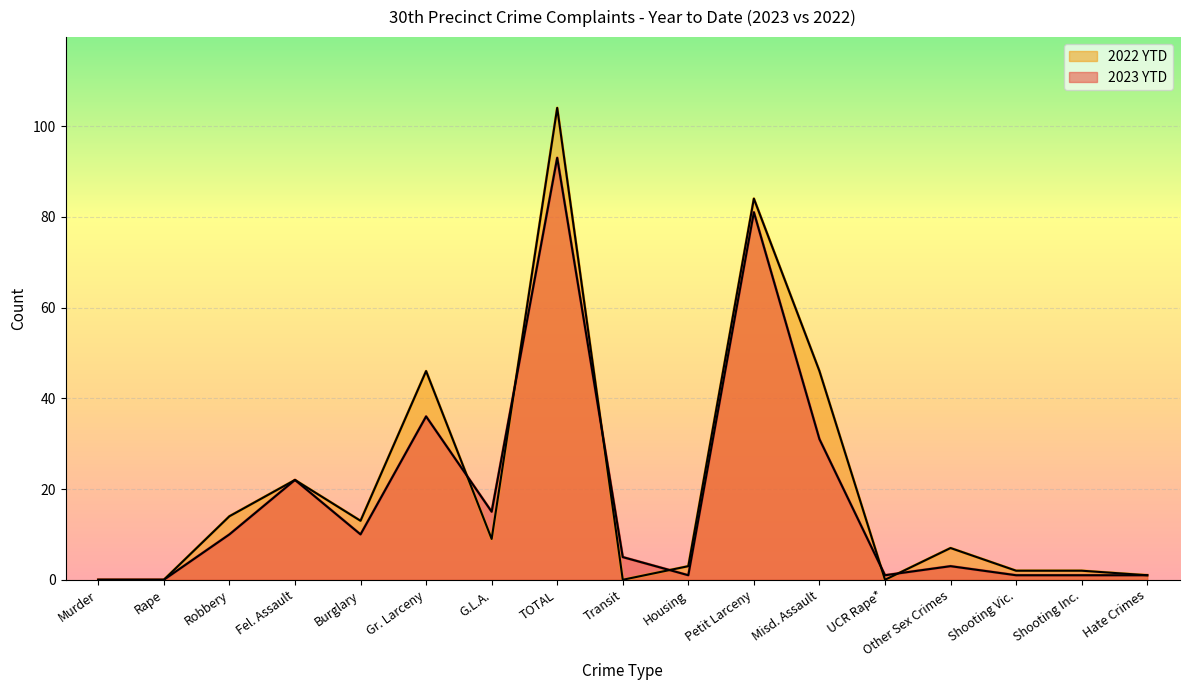

Reading left to right, extract all data points from this chart.

2023 YTD: Murder=0	Rape=0	Robbery=10	Fel. Assault=22	Burglary=10	Gr. Larceny=36	G.L.A.=15	TOTAL=93	Transit=5	Housing=1	Petit Larceny=81	Misd. Assault=31	UCR Rape*=1	Other Sex Crimes=3	Shooting Vic.=1	Shooting Inc.=1	Hate Crimes=1
2022 YTD: Murder=0	Rape=0	Robbery=14	Fel. Assault=22	Burglary=13	Gr. Larceny=46	G.L.A.=9	TOTAL=104	Transit=0	Housing=3	Petit Larceny=84	Misd. Assault=46	UCR Rape*=0	Other Sex Crimes=7	Shooting Vic.=2	Shooting Inc.=2	Hate Crimes=1